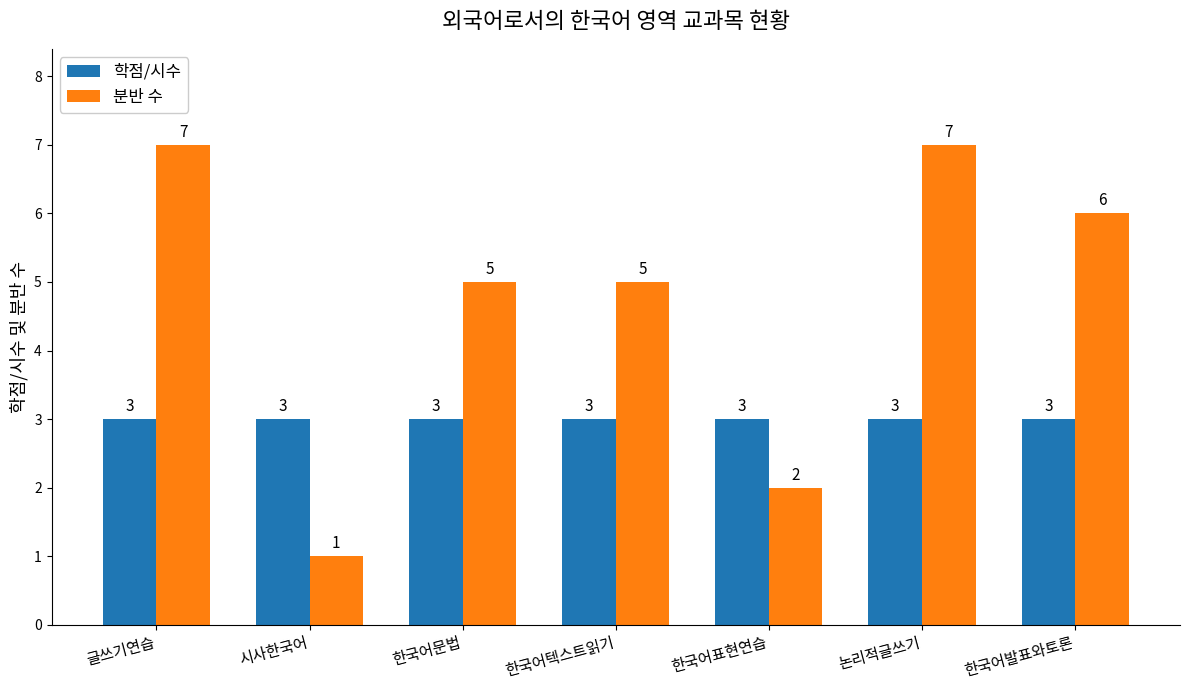

Reading right to left, list all the values displayed in this chart.

학점/시수: 3	3	3	3	3	3	3
분반 수: 6	7	2	5	5	1	7